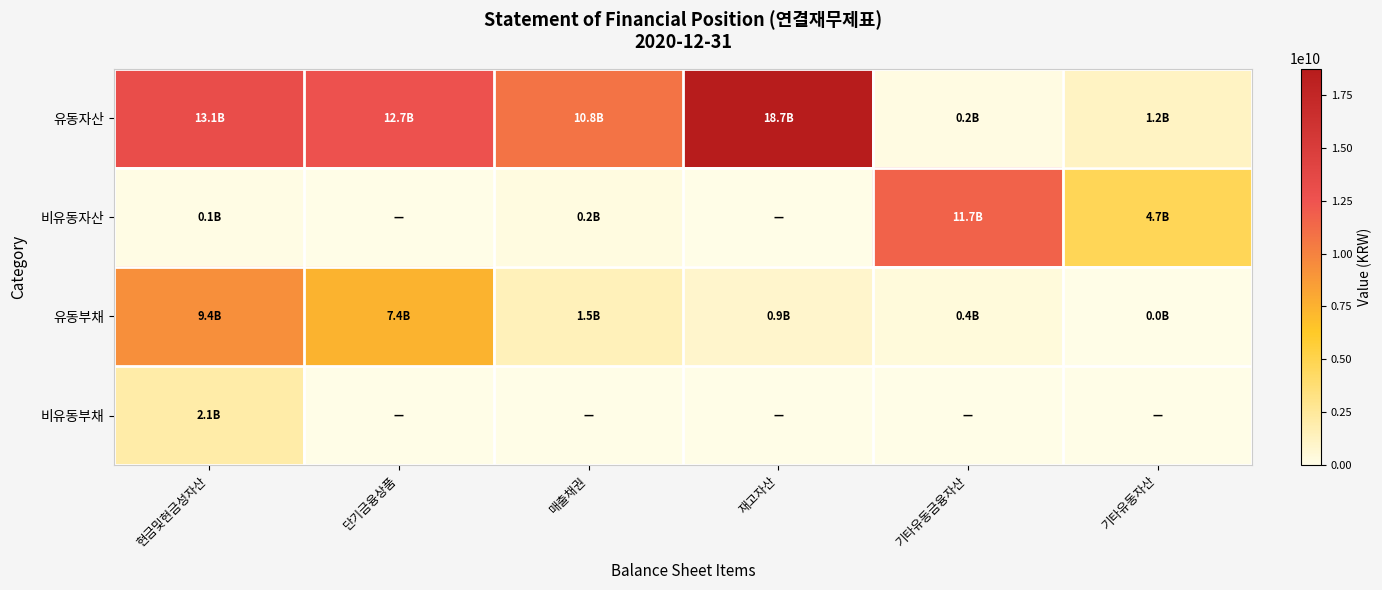

What is the spread (max minus min) of values at 기타유동금융자산?

11690867634